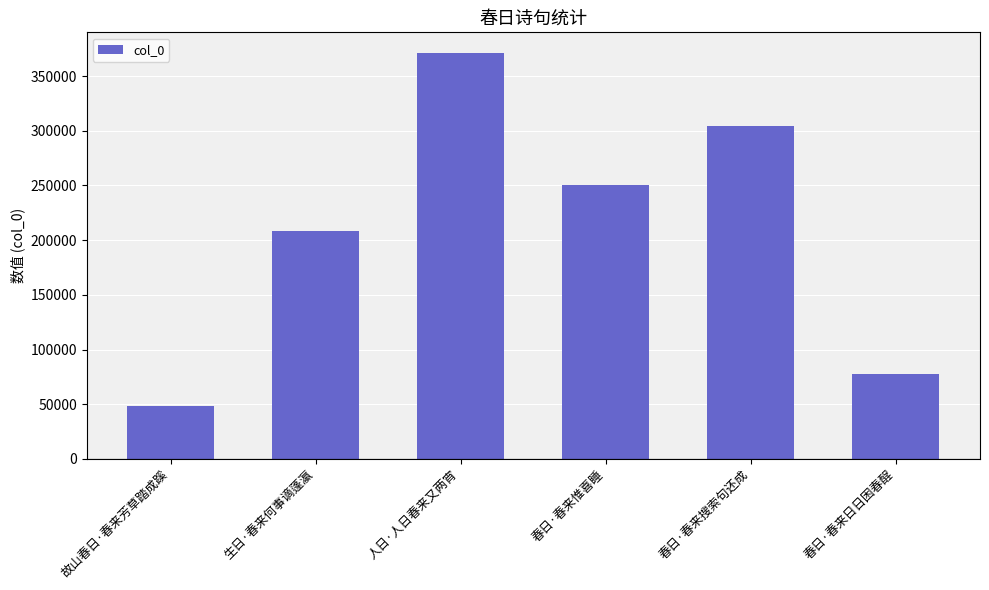

What is the difference between the maximum and minimum values?

322594